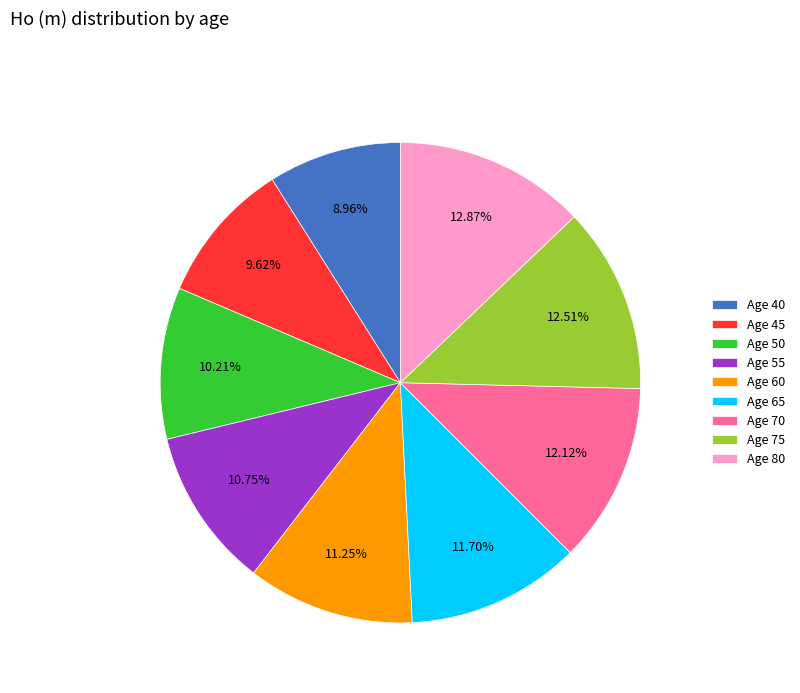

Is the sum of Age 60 and Age 65 greater than half?

No